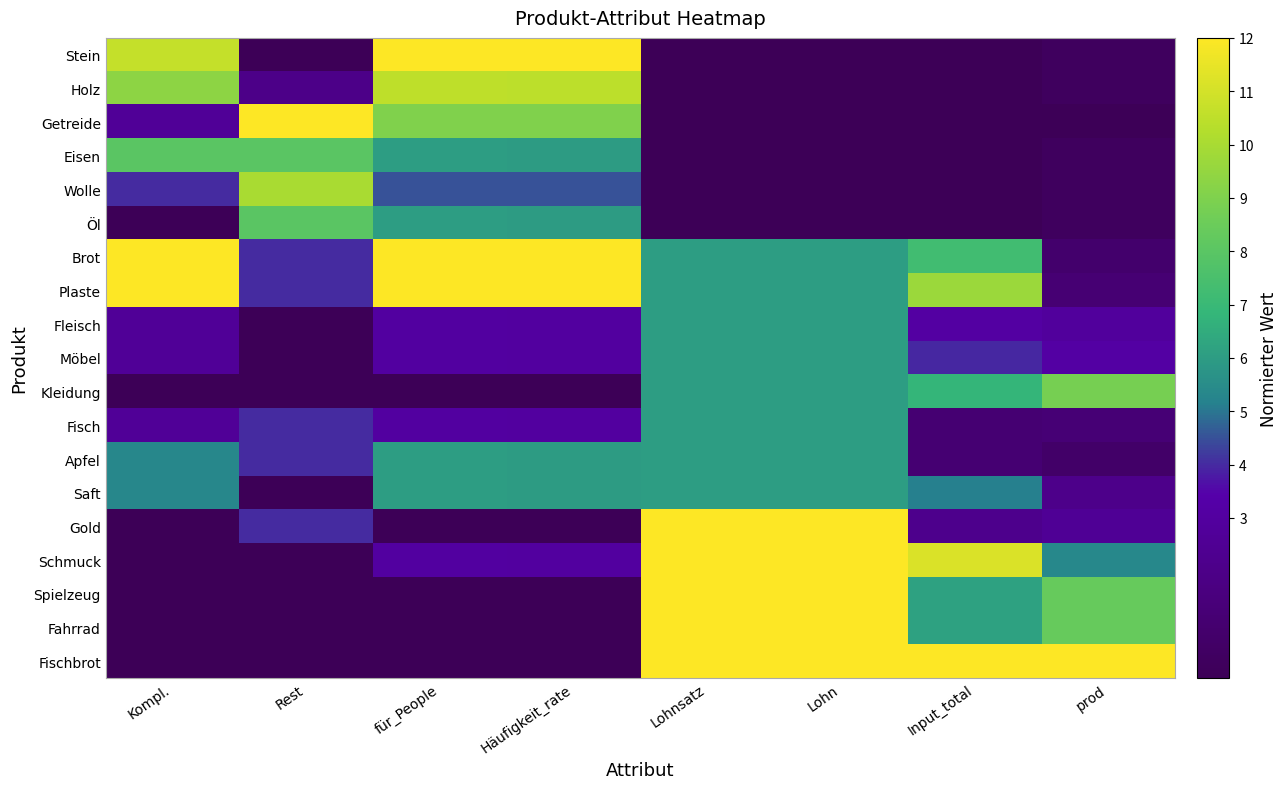

What is the spread (max minus min) of values at für_People?

12.0